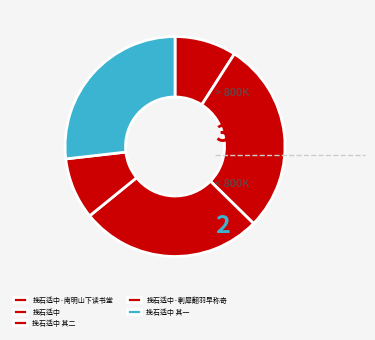

Which slice is the largest?

挽石适中